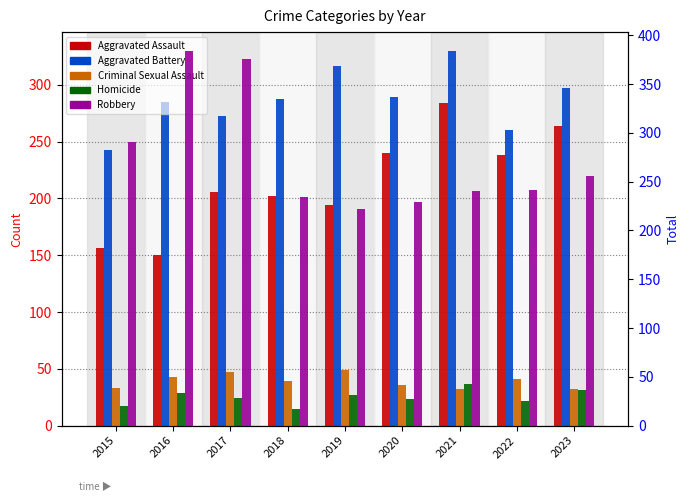

What is the difference between the maximum and minimum values in the Homicide series?

22